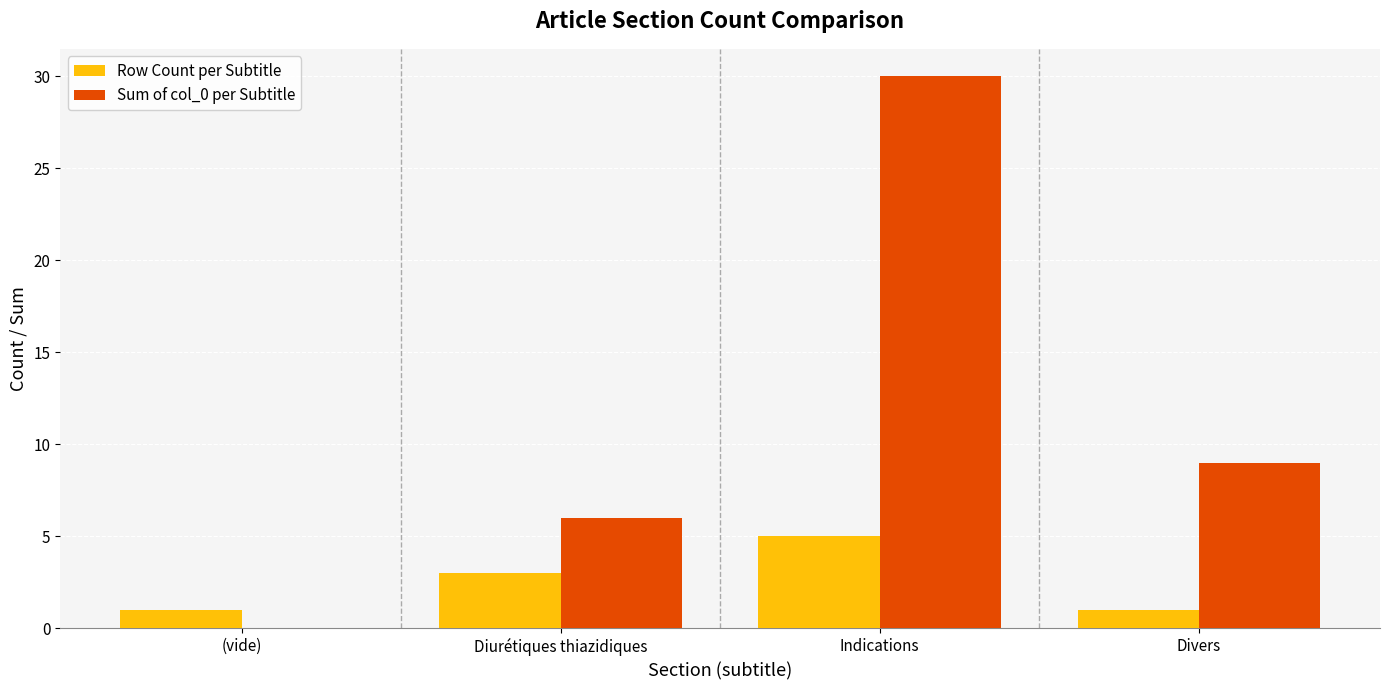

What is the spread (max minus min) of values at Diurétiques thiazidiques?

3